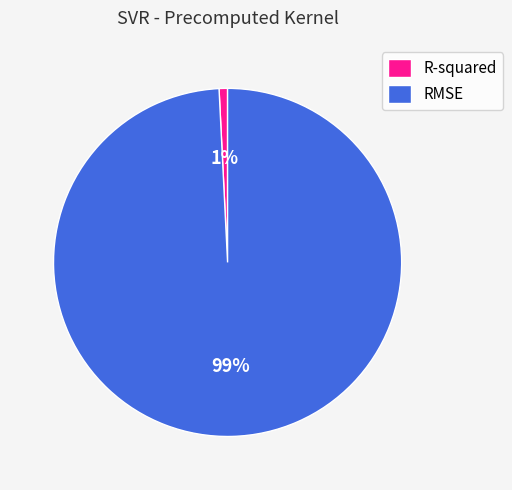

Is RMSE the majority of the pie?

Yes